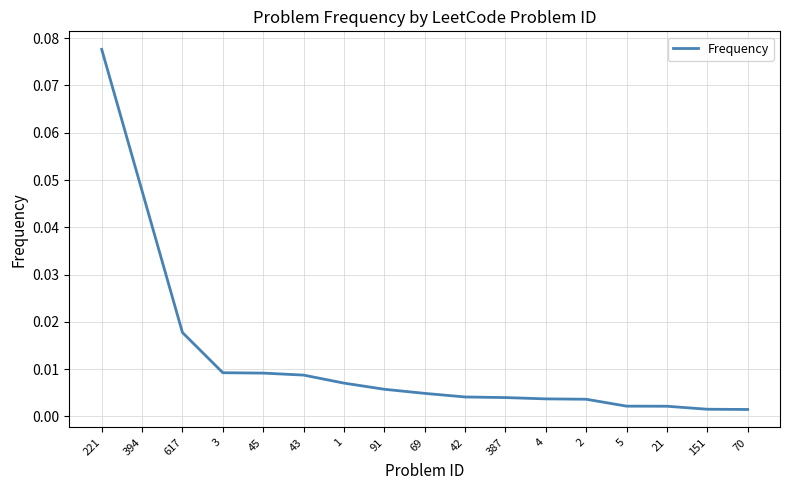

What position from the right is 69?

9